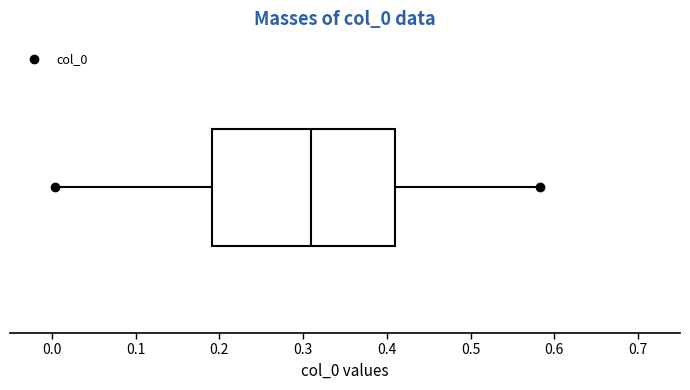

Read this box plot against the x-axis: the position of the median line, the range covered by the box, and the ends of both whiskers. The values are not printed on the chart, so give them approximately, as read against the axis.

median 0.31, box 0.19 to 0.41, whiskers 0.00 to 0.58